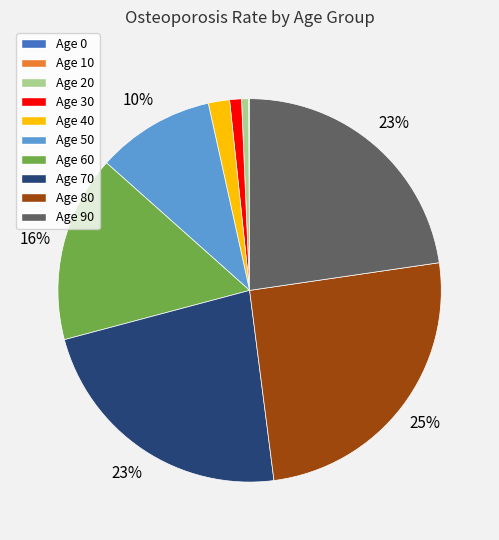

Is there any slice that represents more than half of the pie?

No